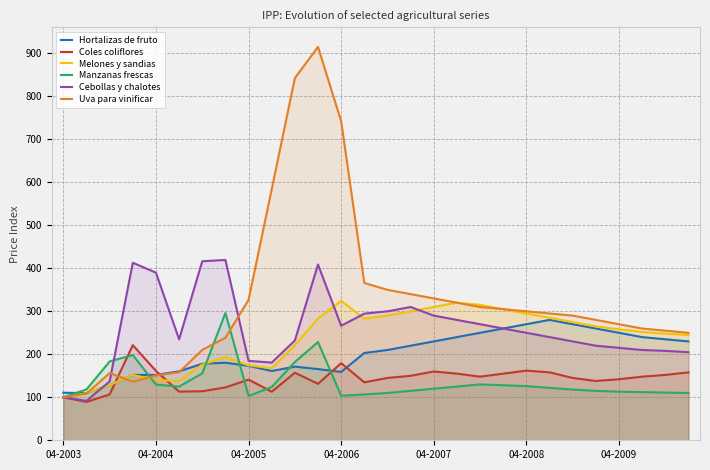

What is the total value across all series at 04-2009?

1248.0